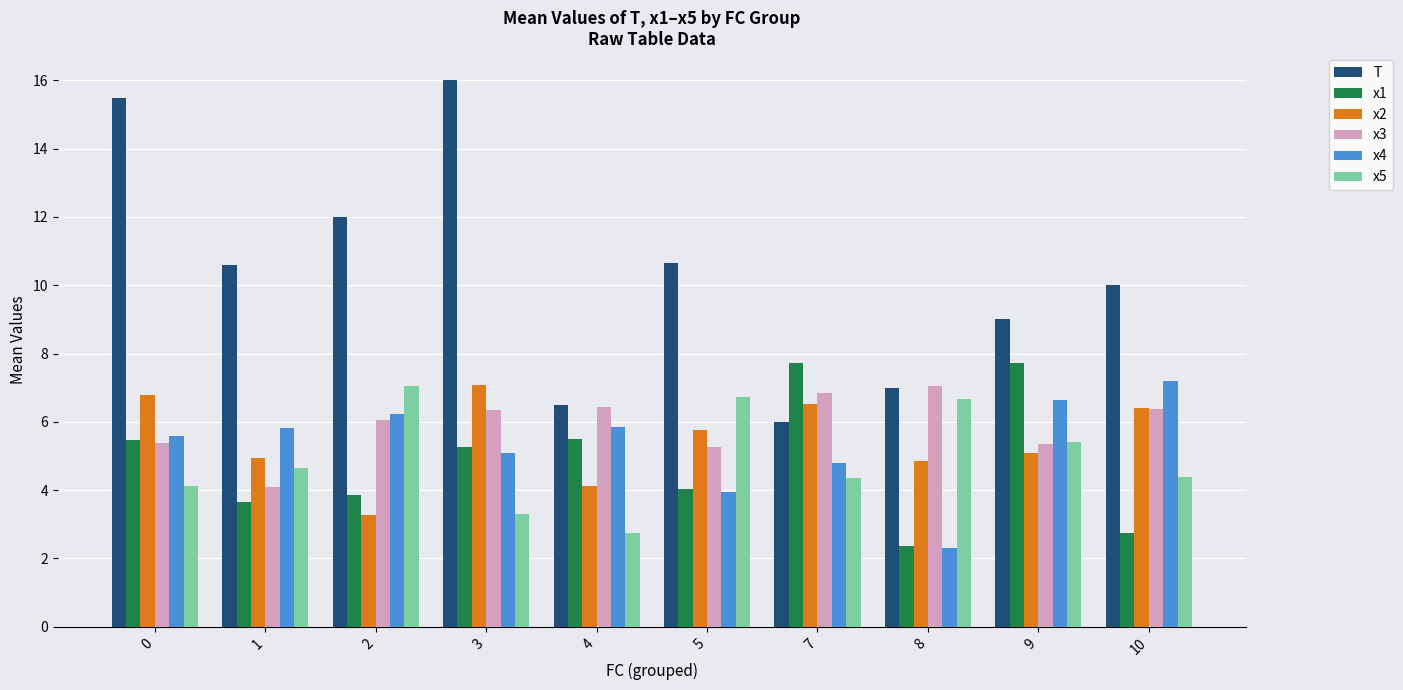

True or false: x5 has a value of 4.4 at 7.

True